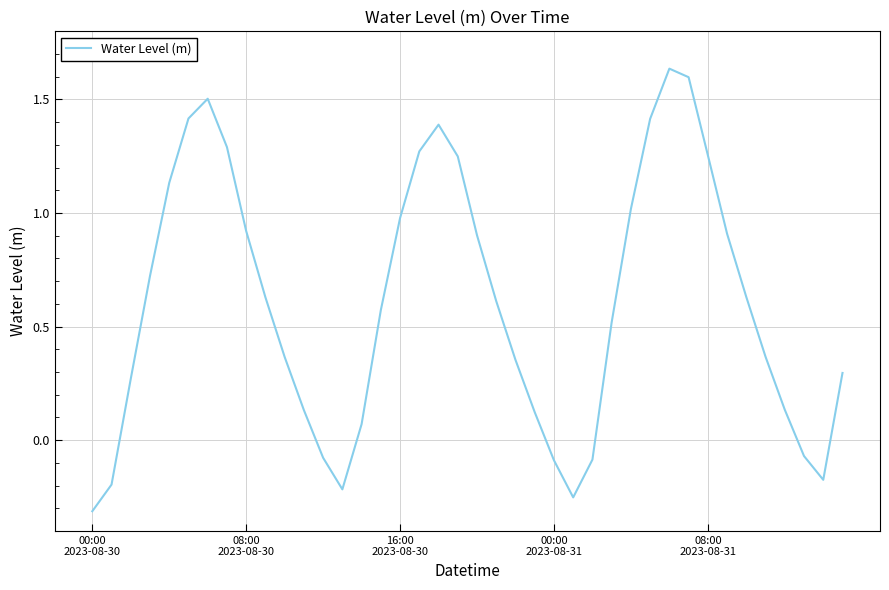

What is the difference between the maximum and minimum values?

1.9